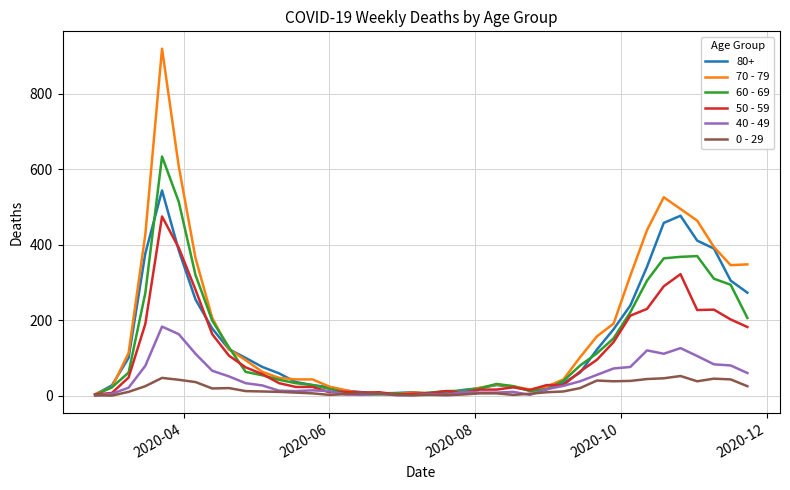

What is the greatest value displayed?

920